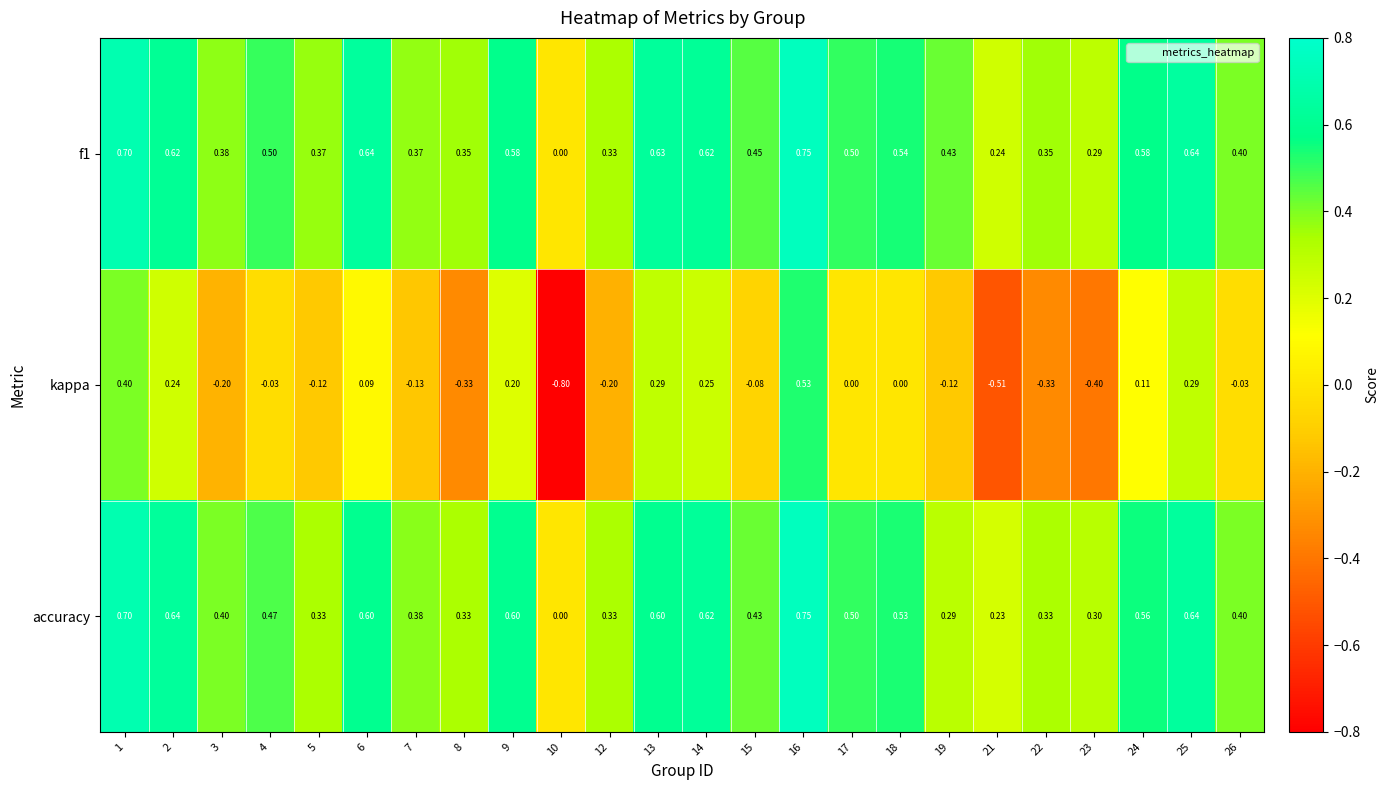

Is the value of accuracy at 19 greater than the value of f1 at 2?

No